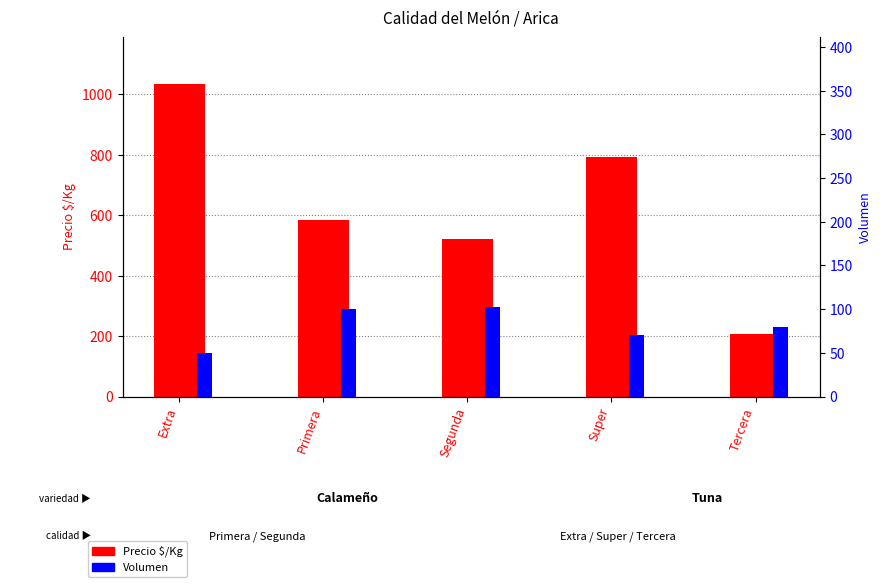

At how many categories does at least one series exceed 921?

1